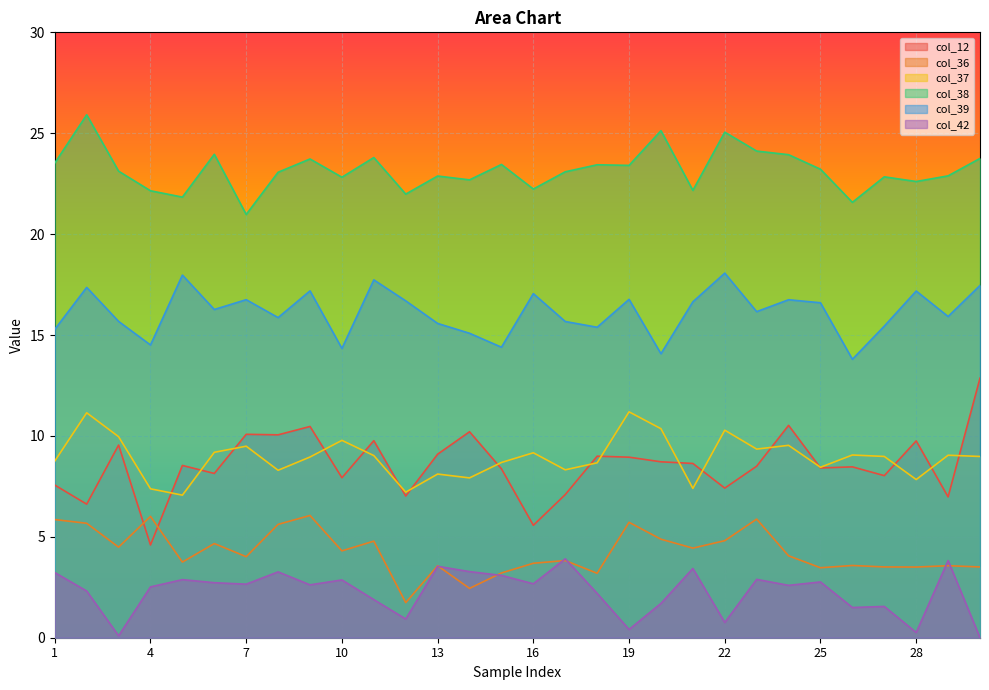

What is the average value of the col_39 series?

16.1